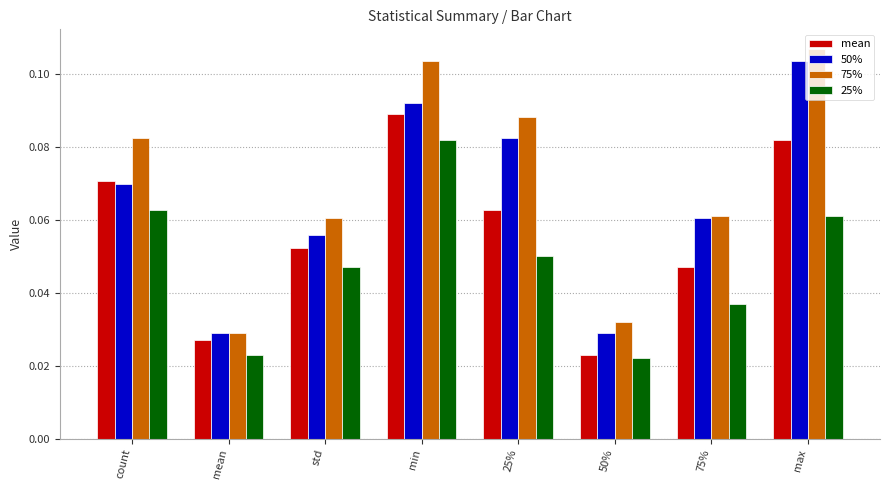

The mean series shows 0.0 at std. True or false?

False